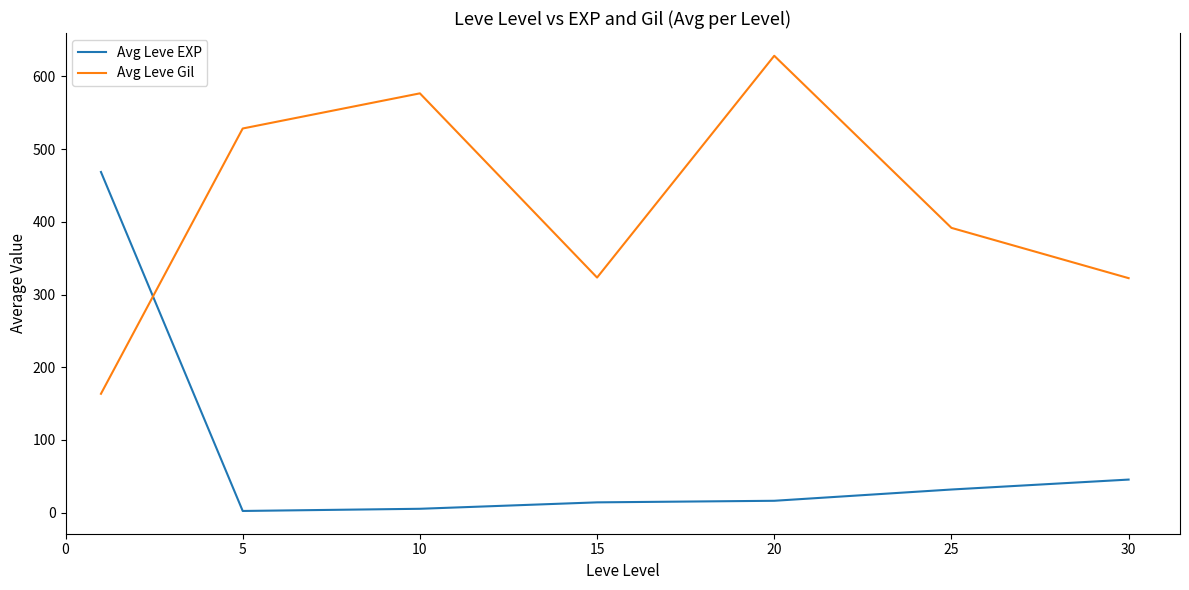

Which series has the largest total across all categories?

Avg Leve Gil